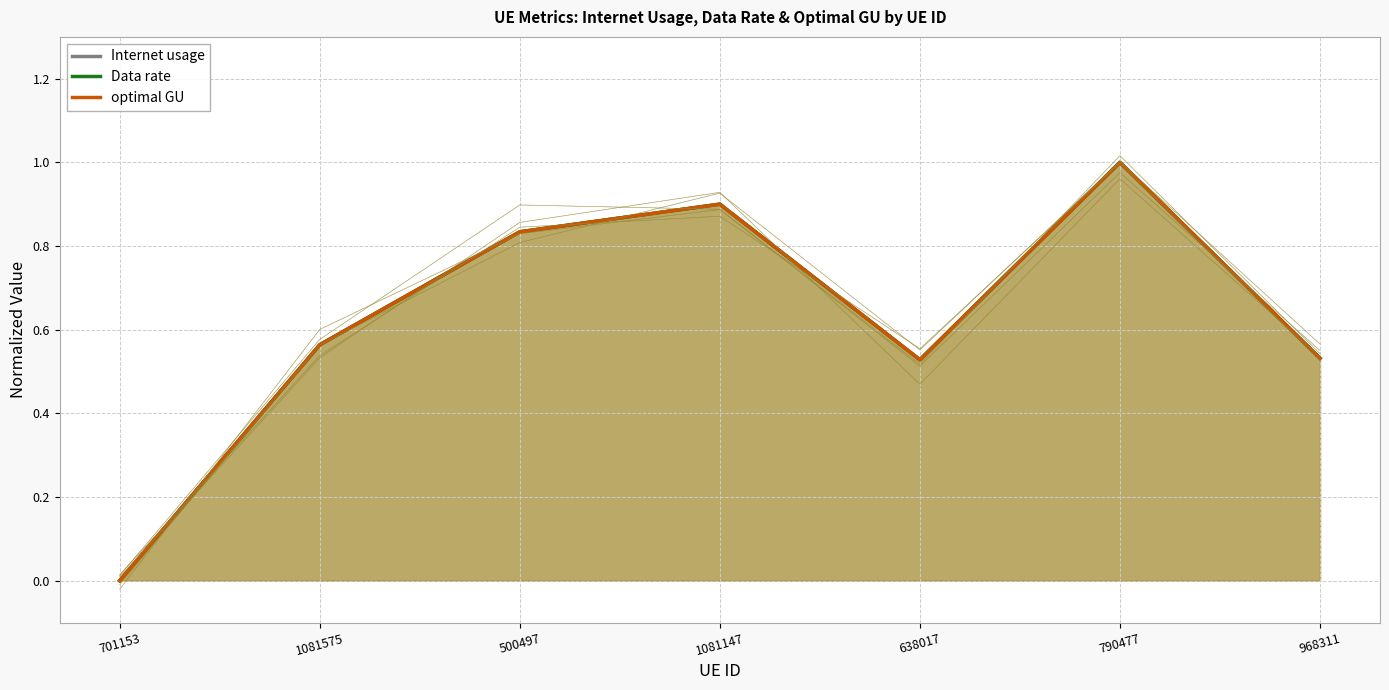

What is the label of the 2nd point from the right?

790477